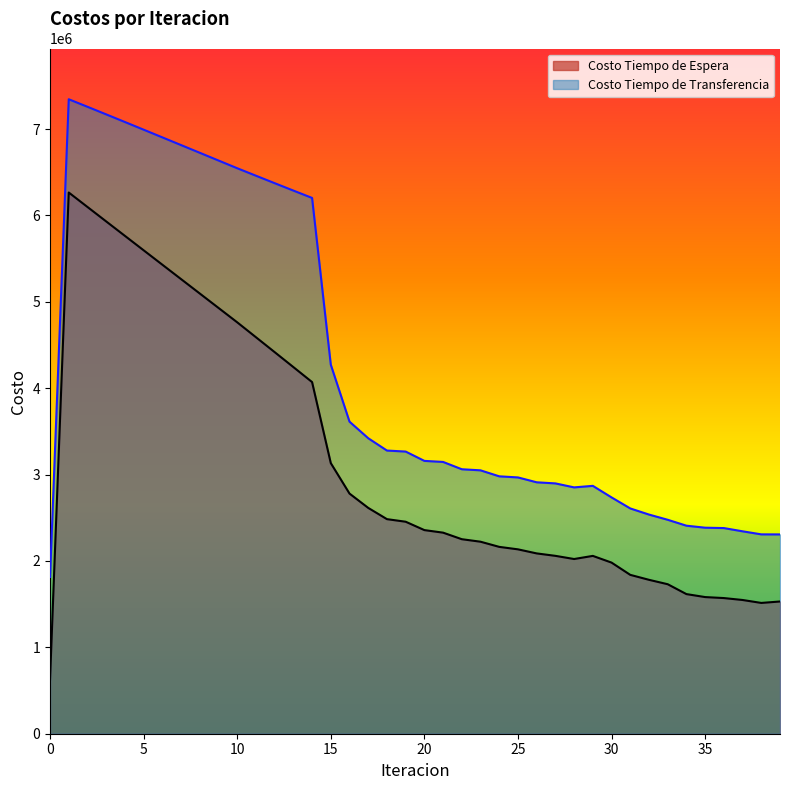

Is the value of Costo Tiempo de Transferencia at 10 greater than the value of Costo Tiempo de Espera at 36?

Yes